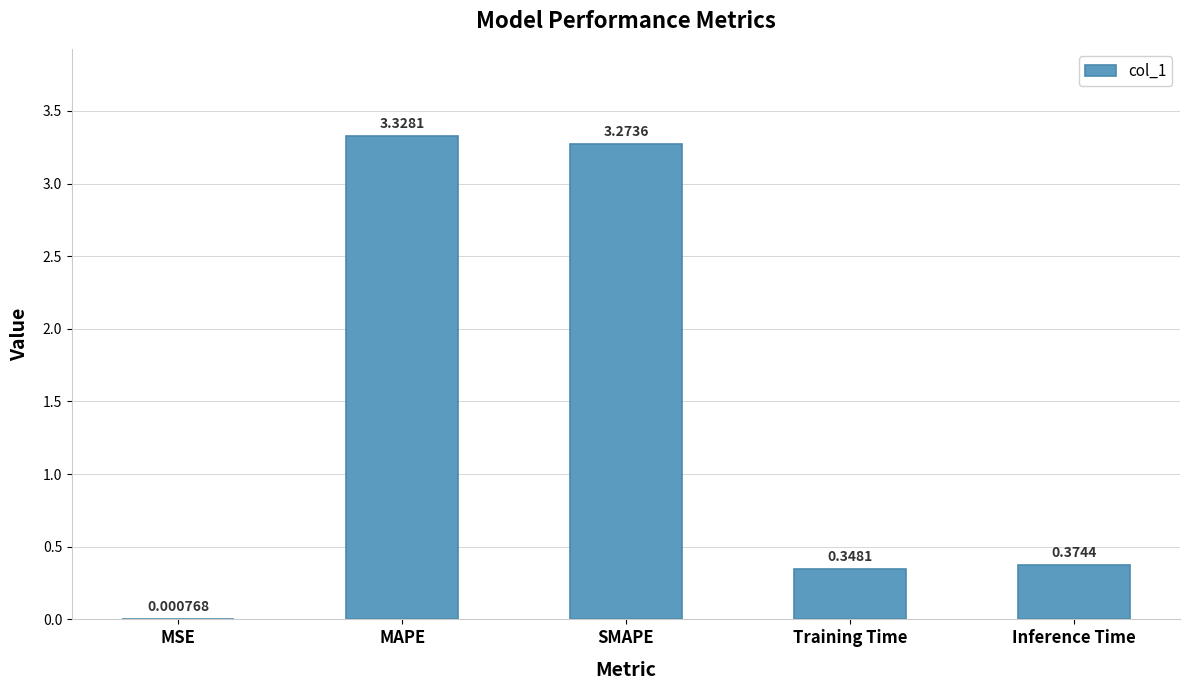

True or false: the data shows 5.4 at SMAPE.

False